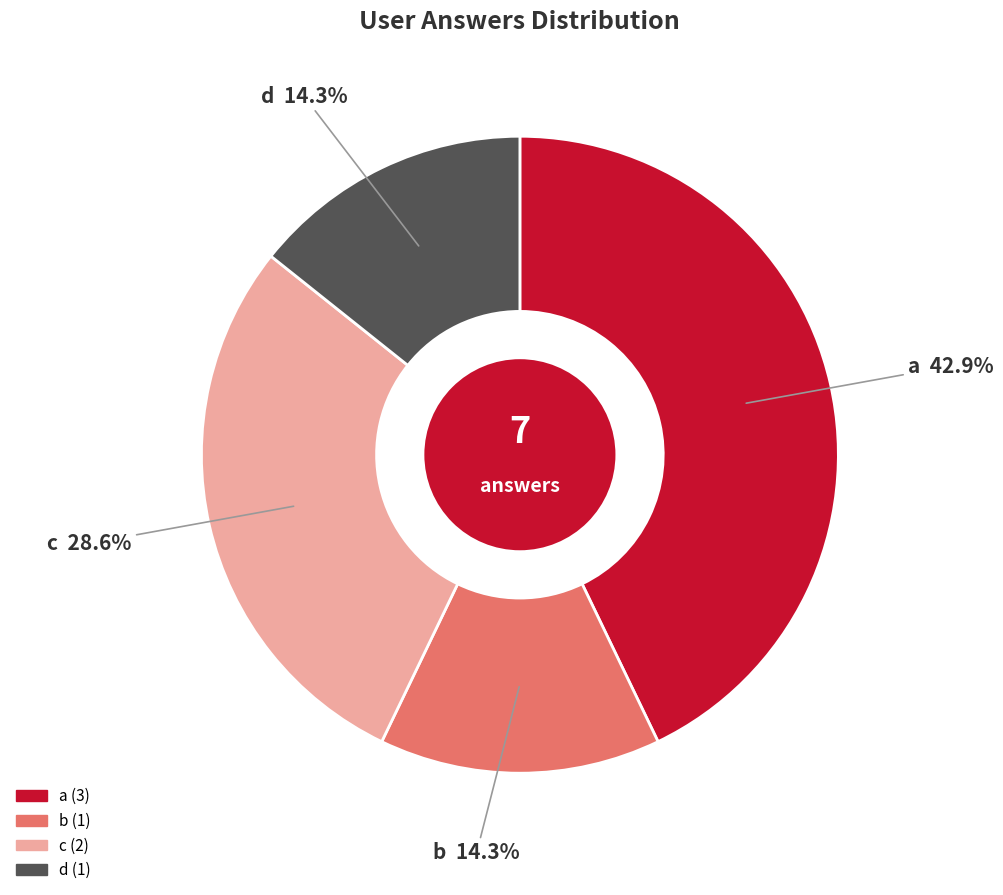

Is there any slice that represents more than half of the pie?

No